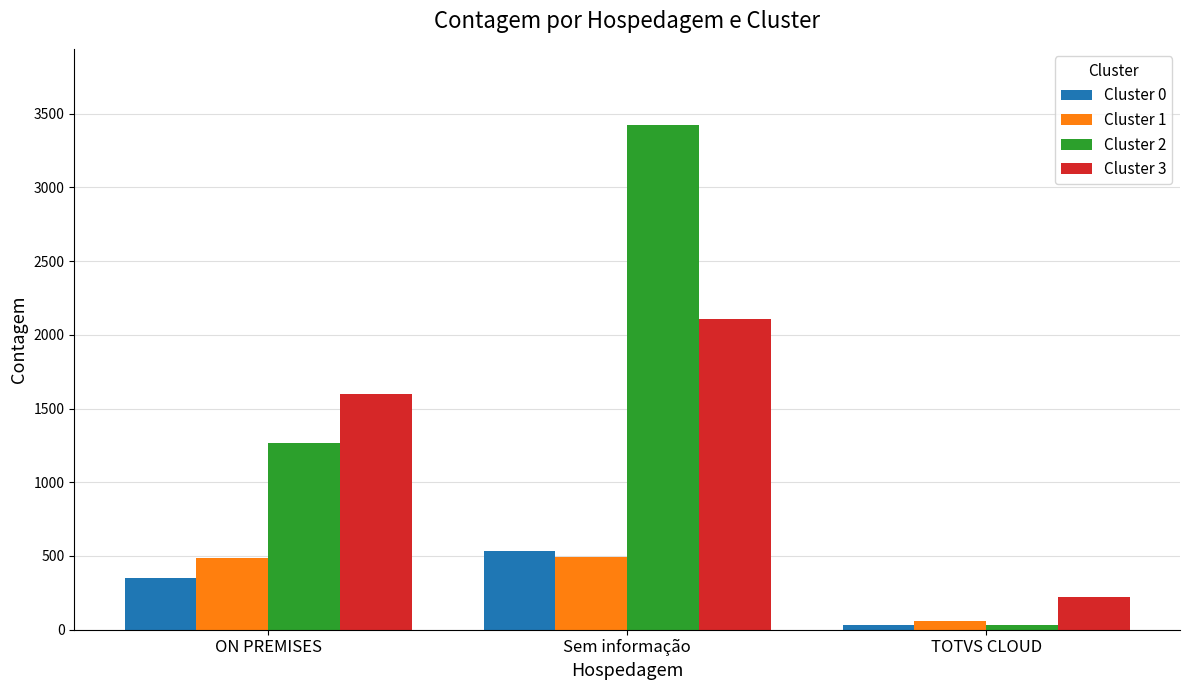

What is the difference between the Cluster 1 values at Sem informação and TOTVS CLOUD?

434